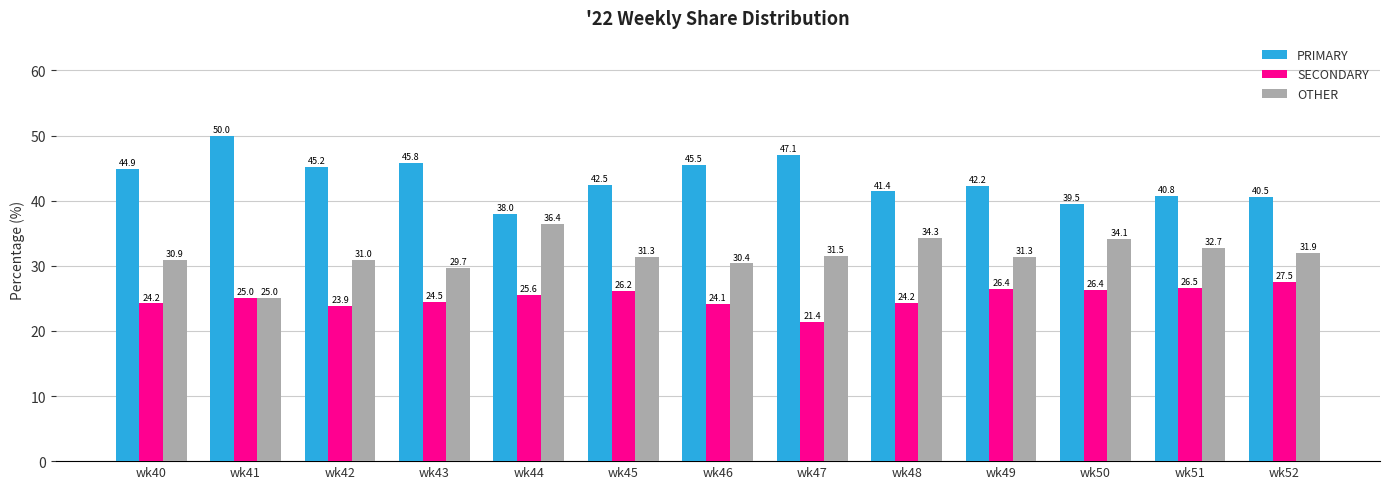

What is the difference between the PRIMARY values at wk49 and wk40?

2.7